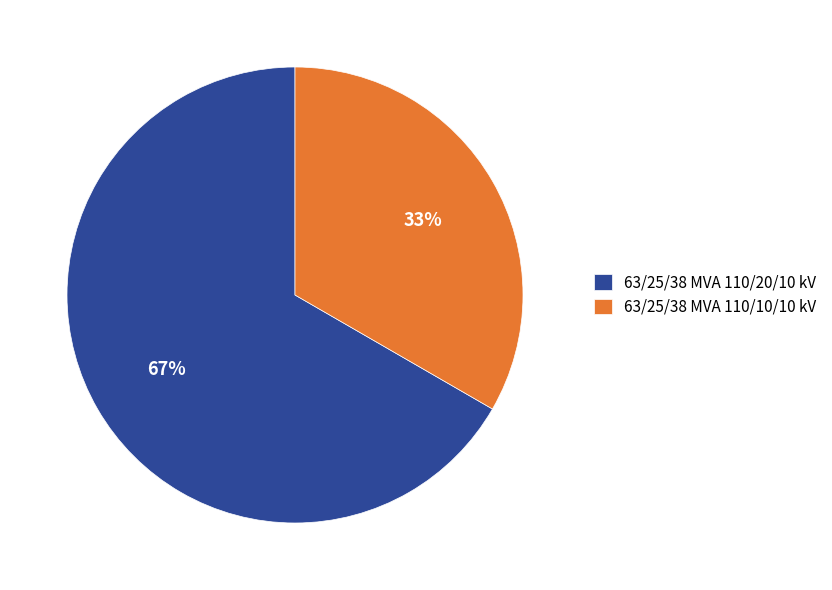

How many slices are in this pie chart?

2